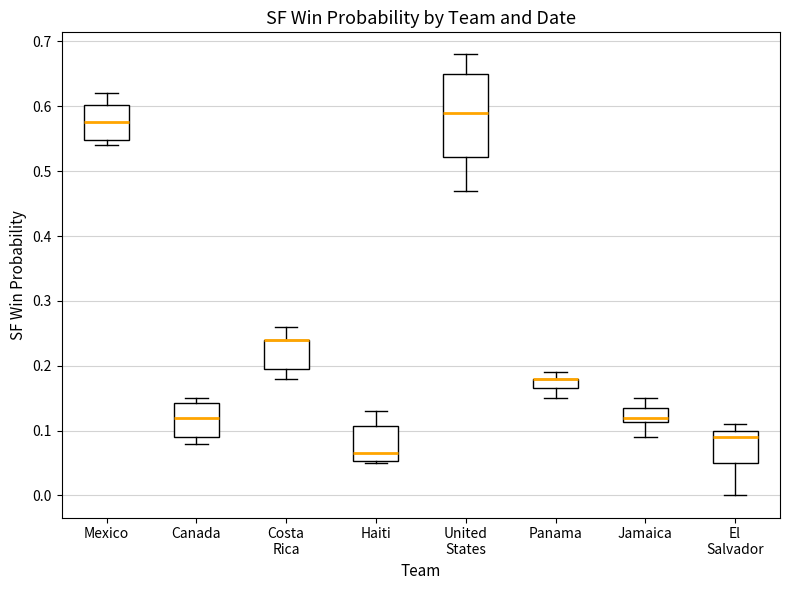

Comparing the boxes themselves (not the whiskers), which one is the tallest?

United States